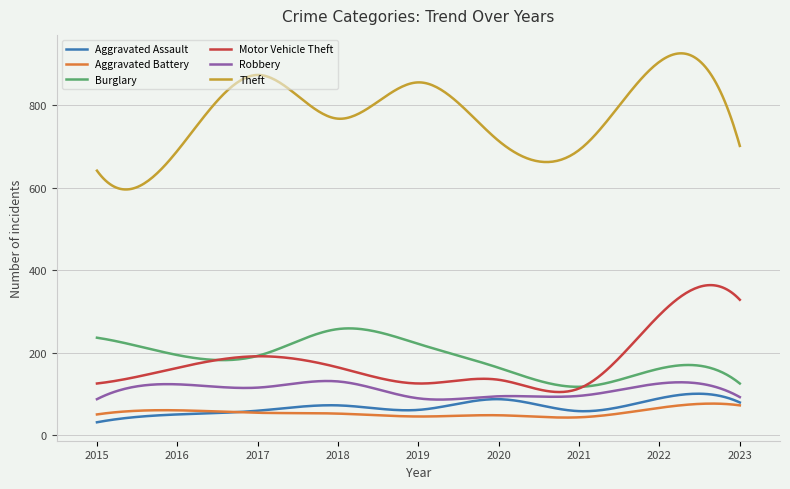

Which series has the widest spread of values?

Theft